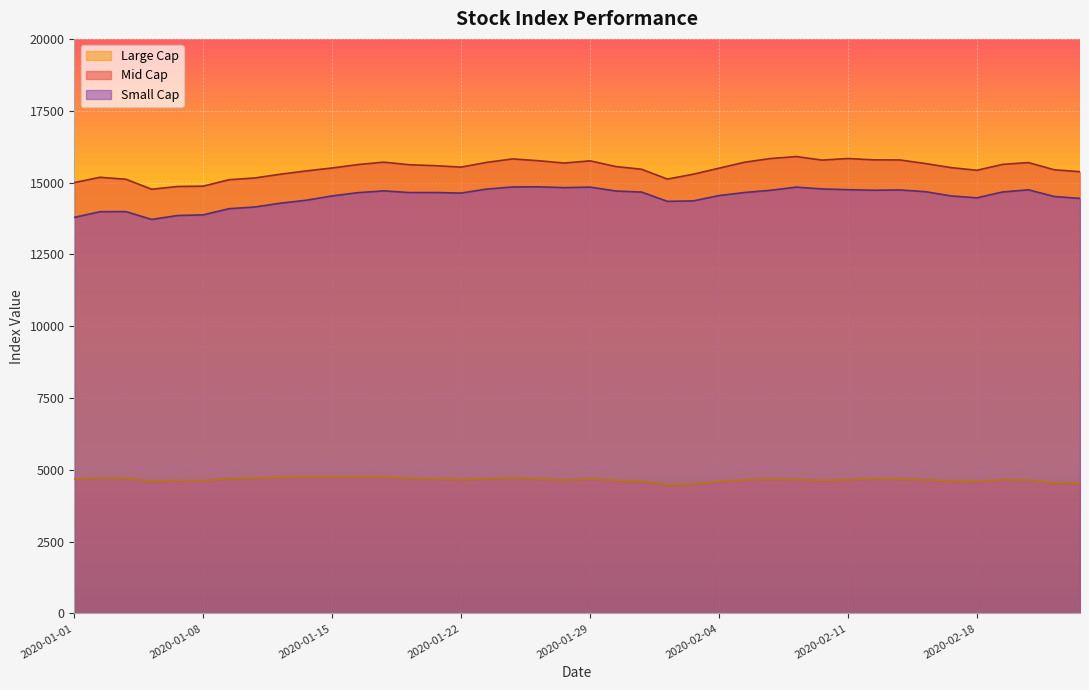

Is it true that Small Cap equals 14533.9 at 2020-01-15?

True